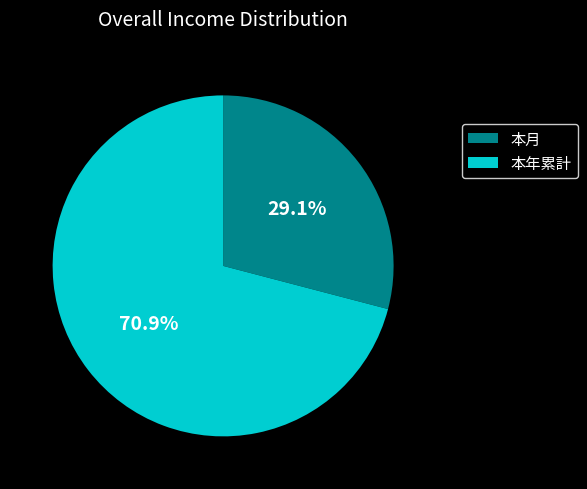

Is there a majority slice in this chart?

Yes